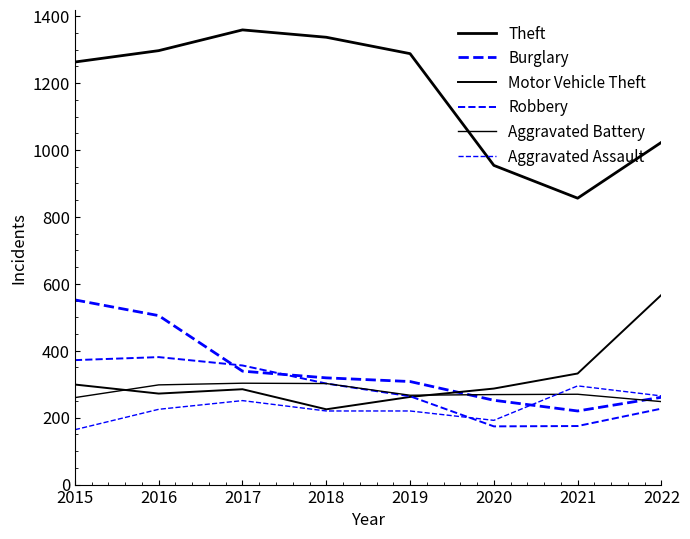

How many lines are shown in the chart?

6